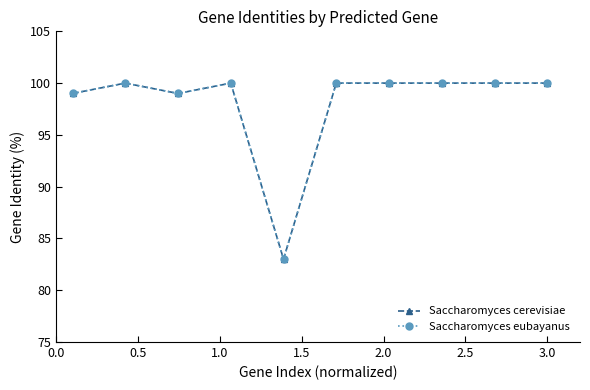

What is the label of the 3rd point from the left?

1.0